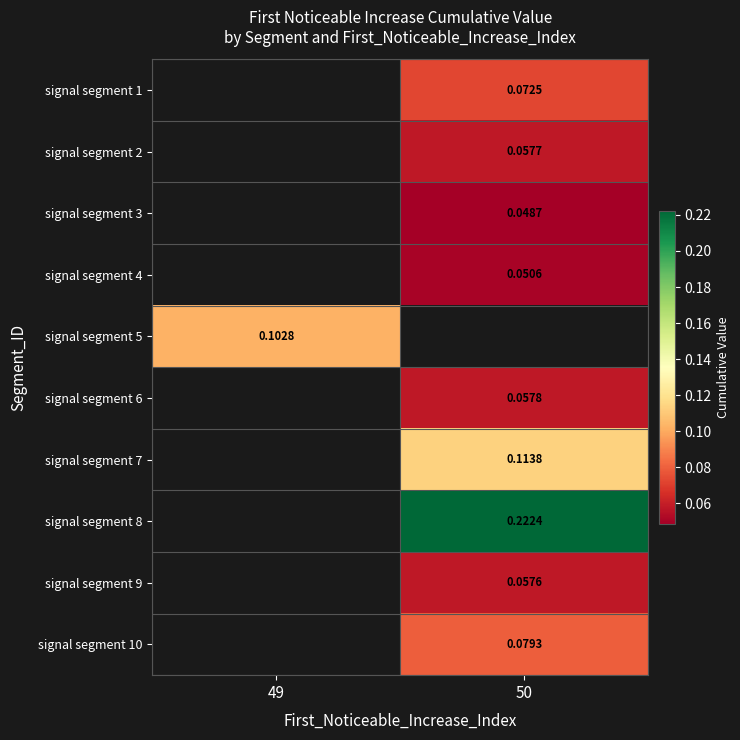

At which category does the chart reach its minimum across all series?

50